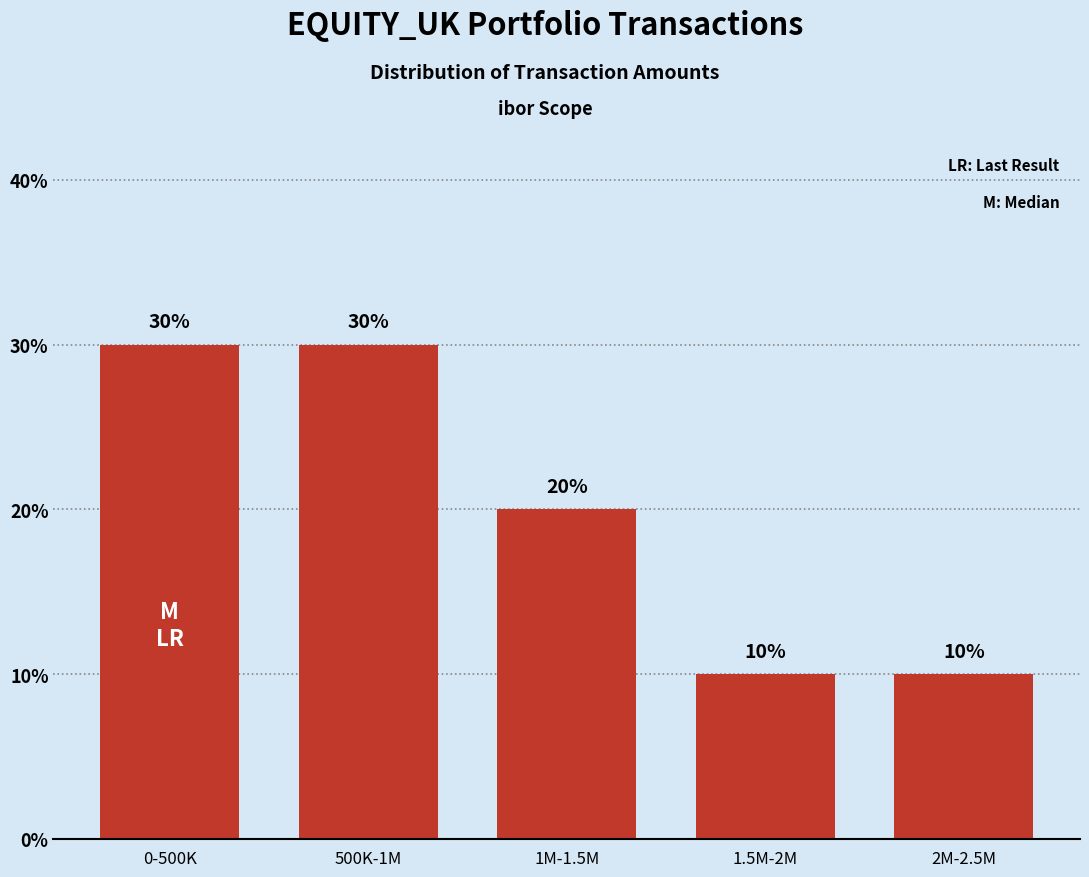

Reading left to right, list all the values displayed in this chart.

30	30	20	10	10